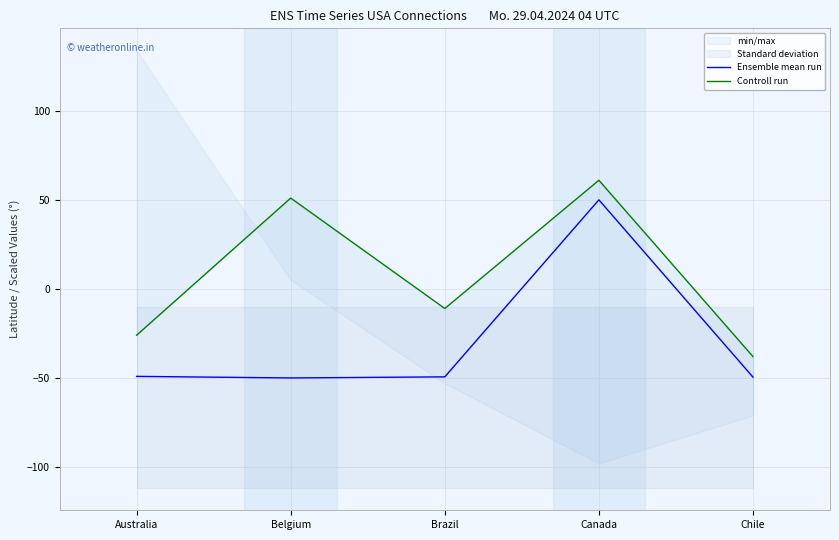

How many lines are shown in the chart?

2